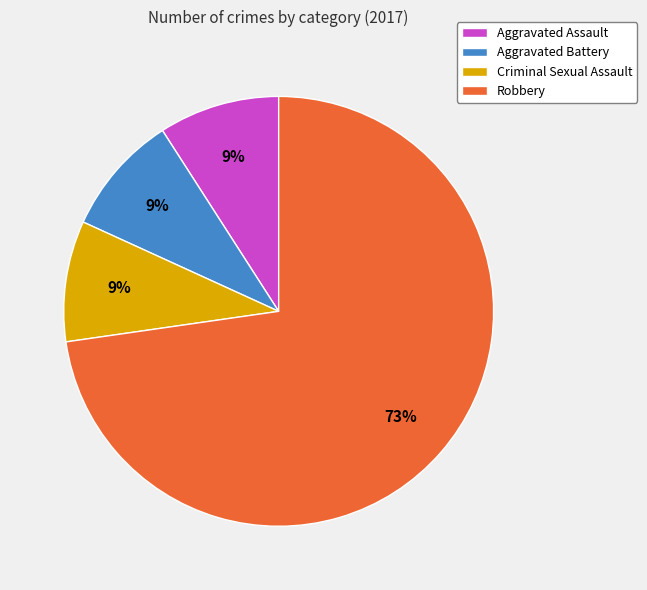

Is Robbery the majority of the pie?

Yes